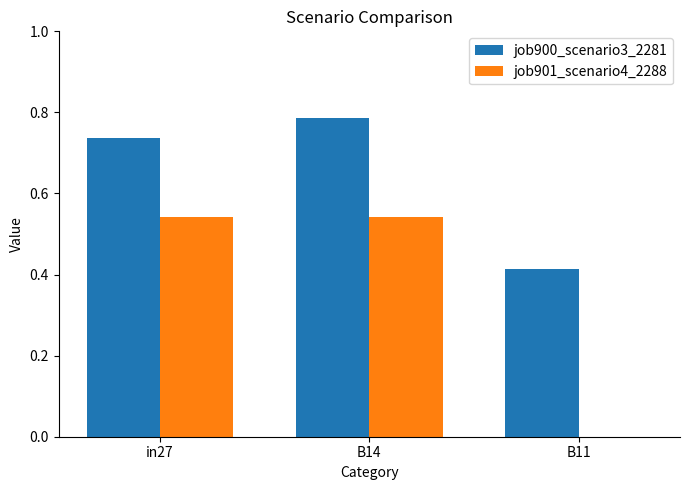

The value of job901_scenario4_2288 at B11 is 0.0. True or false?

True